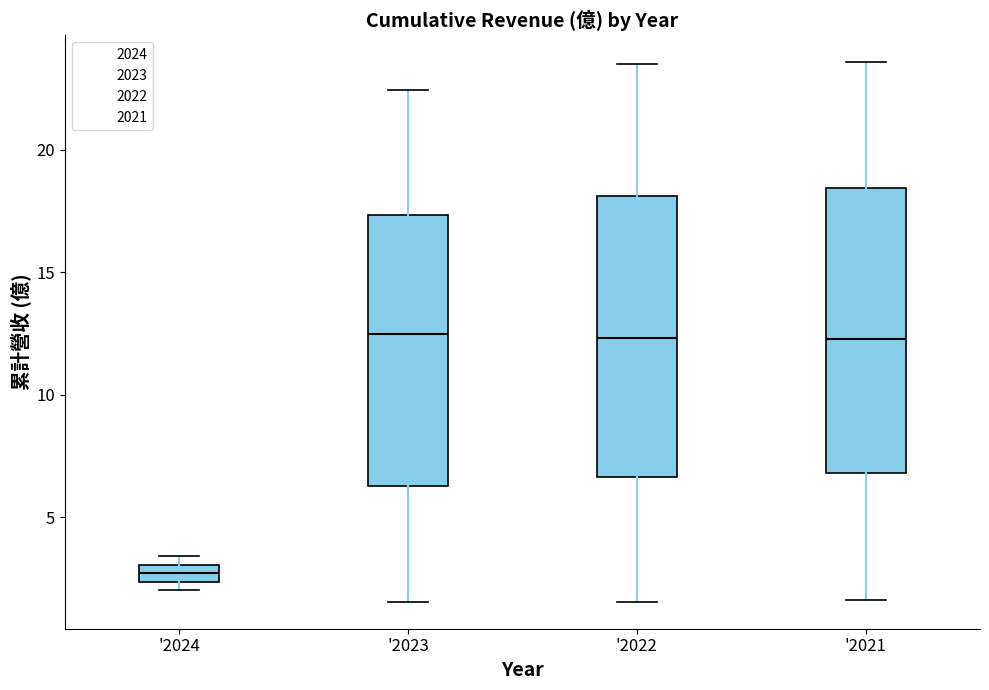

Where does the median line of the box for '2022 sit on the y-axis? The values are not printed on the chart, so give them approximately, as read against the axis.

12.5